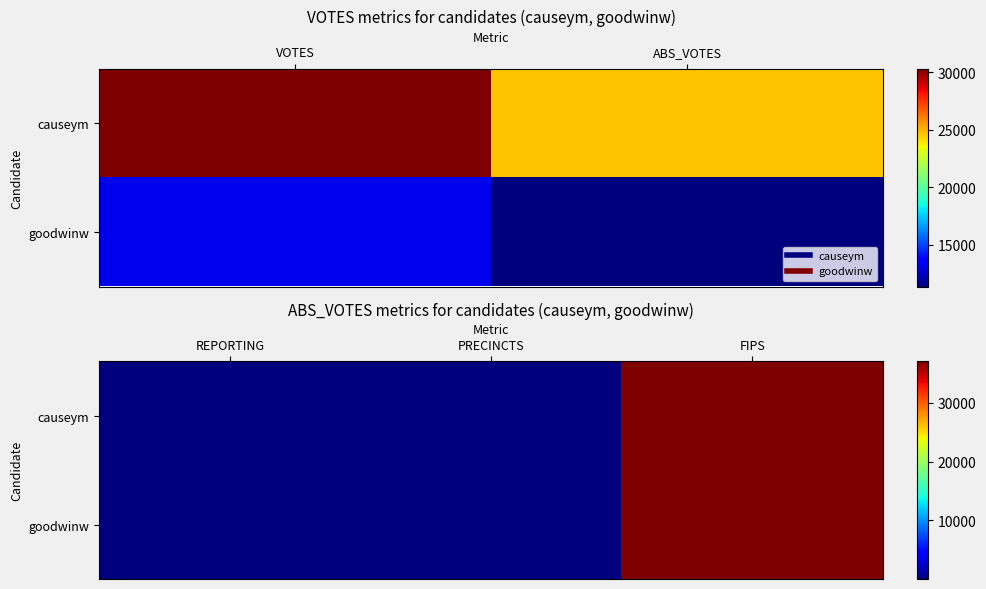

What is the difference between the maximum and minimum values in the goodwinw series?

36990